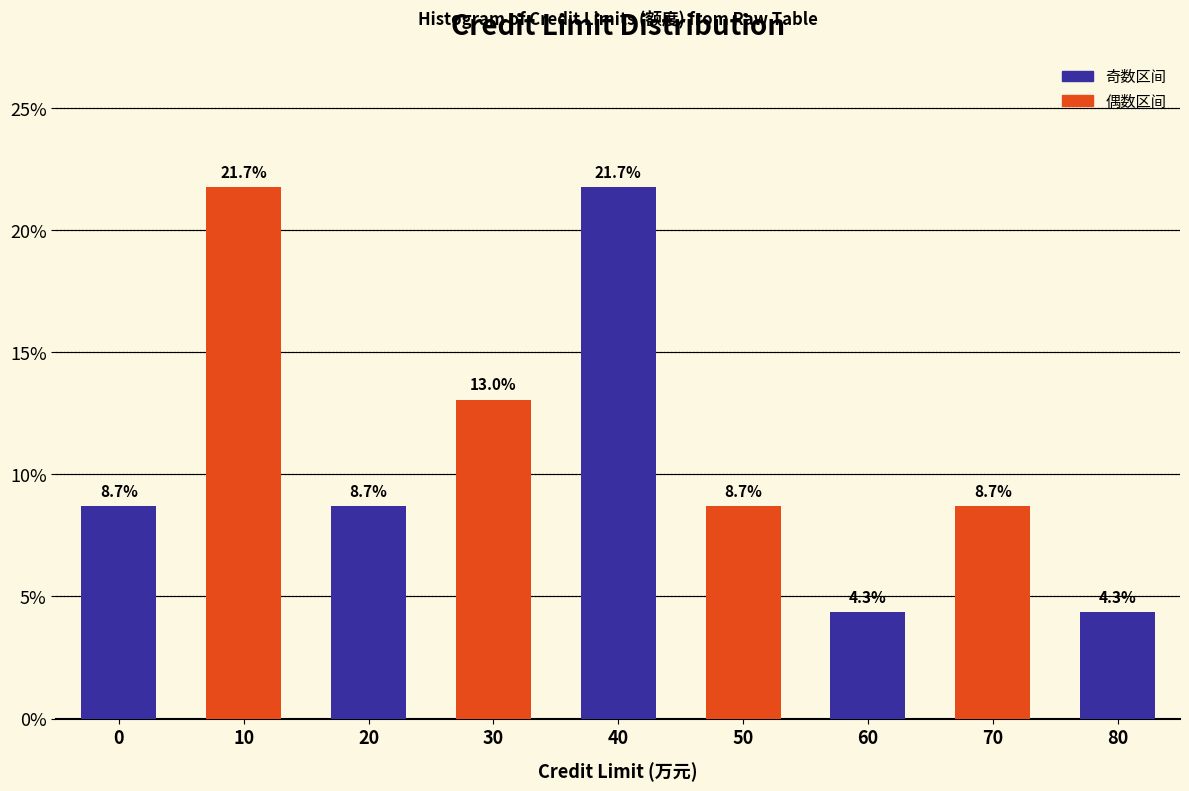

Reading left to right, extract all data points from this chart.

8.7	21.7	8.7	13.0	21.7	8.7	4.3	8.7	4.3